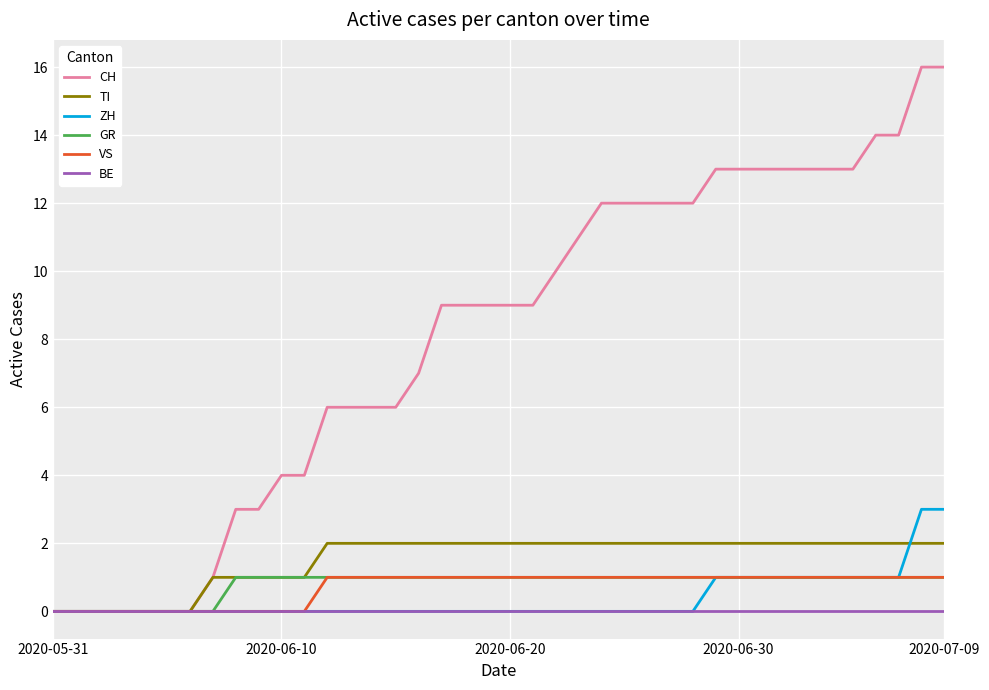

Reading left to right, extract all data points from this chart.

CH: 0	0	0	0	0	0	0	1	3	3	4	4	6	6	6	6	7	9	9	9	9	9	10	11	12	12	12	12	12	13	13	13	13	13	13	13	14	14	16	16
TI: 0	0	0	0	0	0	0	1	1	1	1	1	2	2	2	2	2	2	2	2	2	2	2	2	2	2	2	2	2	2	2	2	2	2	2	2	2	2	2	2
ZH: 0	0	0	0	0	0	0	0	0	0	0	0	0	0	0	0	0	0	0	0	0	0	0	0	0	0	0	0	0	1	1	1	1	1	1	1	1	1	3	3
GR: 0	0	0	0	0	0	0	0	1	1	1	1	1	1	1	1	1	1	1	1	1	1	1	1	1	1	1	1	1	1	1	1	1	1	1	1	1	1	1	1
VS: 0	0	0	0	0	0	0	0	0	0	0	0	1	1	1	1	1	1	1	1	1	1	1	1	1	1	1	1	1	1	1	1	1	1	1	1	1	1	1	1
BE: 0	0	0	0	0	0	0	0	0	0	0	0	0	0	0	0	0	0	0	0	0	0	0	0	0	0	0	0	0	0	0	0	0	0	0	0	0	0	0	0